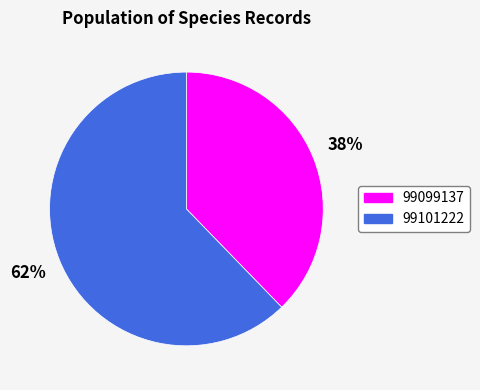

True or false: 99099137 accounts for 38% of the total.

True